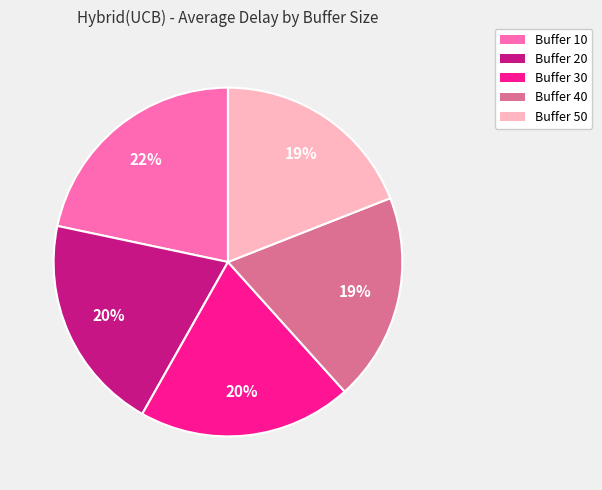

Is there a majority slice in this chart?

No